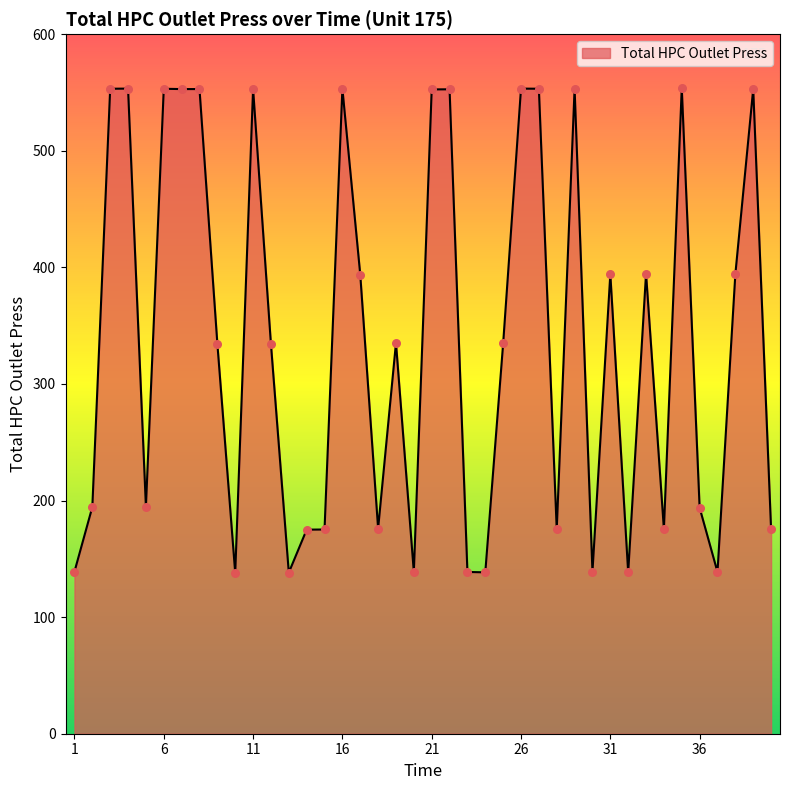

What is the greatest value displayed?

553.8